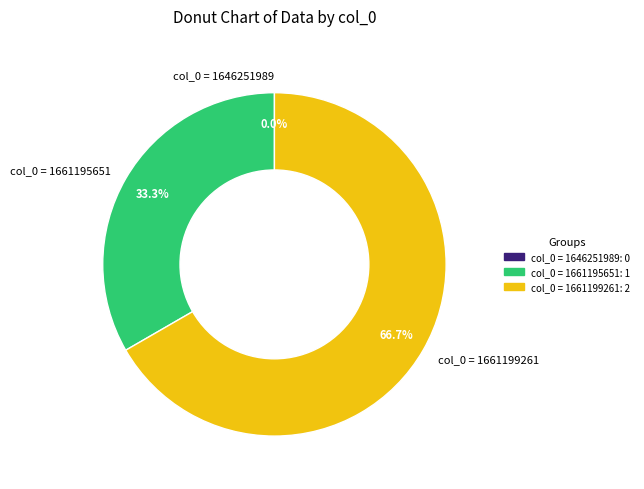

To the nearest percent, what is the average slice percentage?

33%